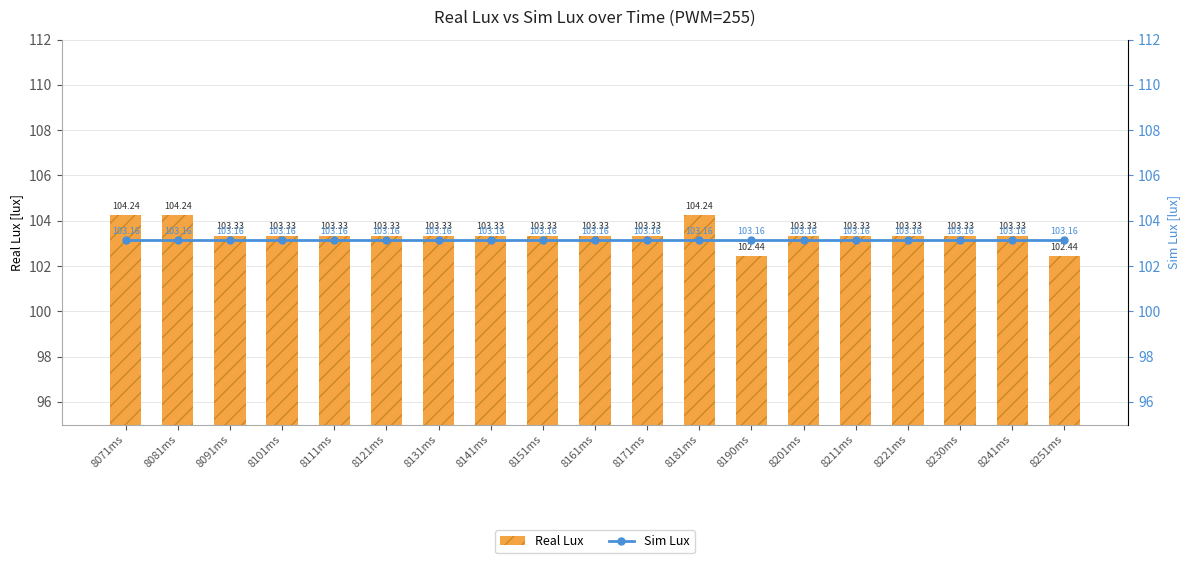

What is the sum of all Real Lux values?

1964.2